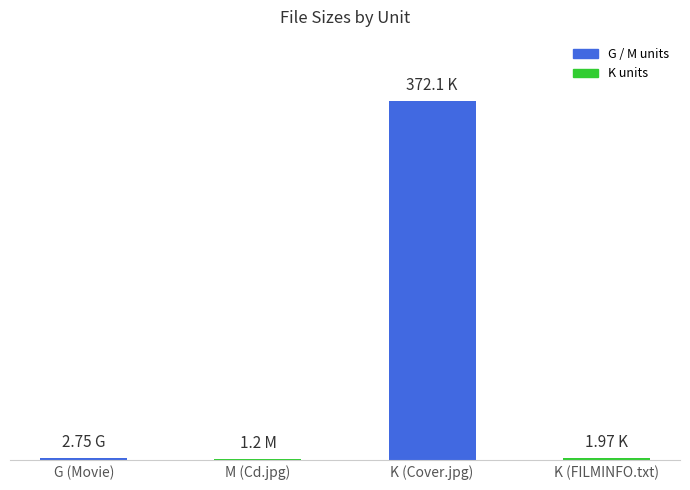

What is the value of the 4th bar from the left?

2.0